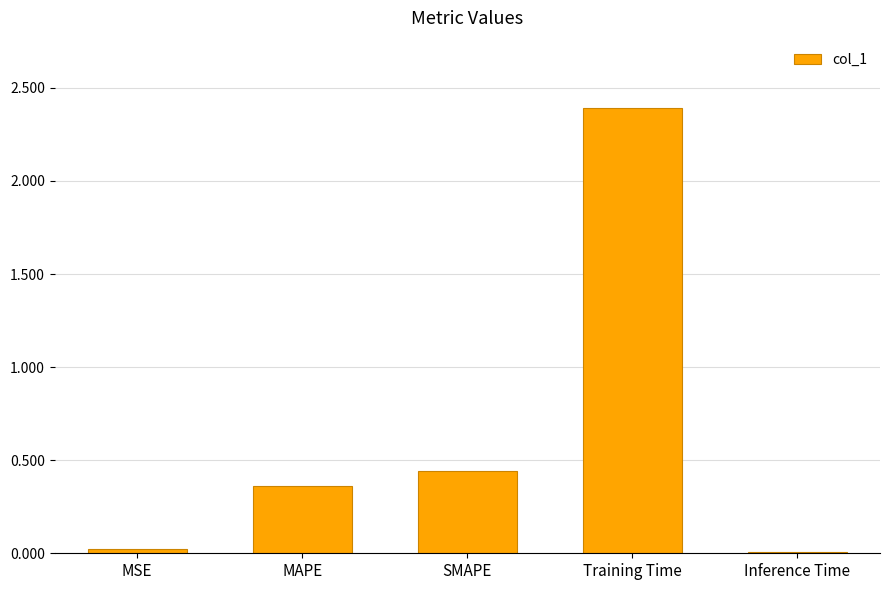

The value at Training Time is 2.4. True or false?

True